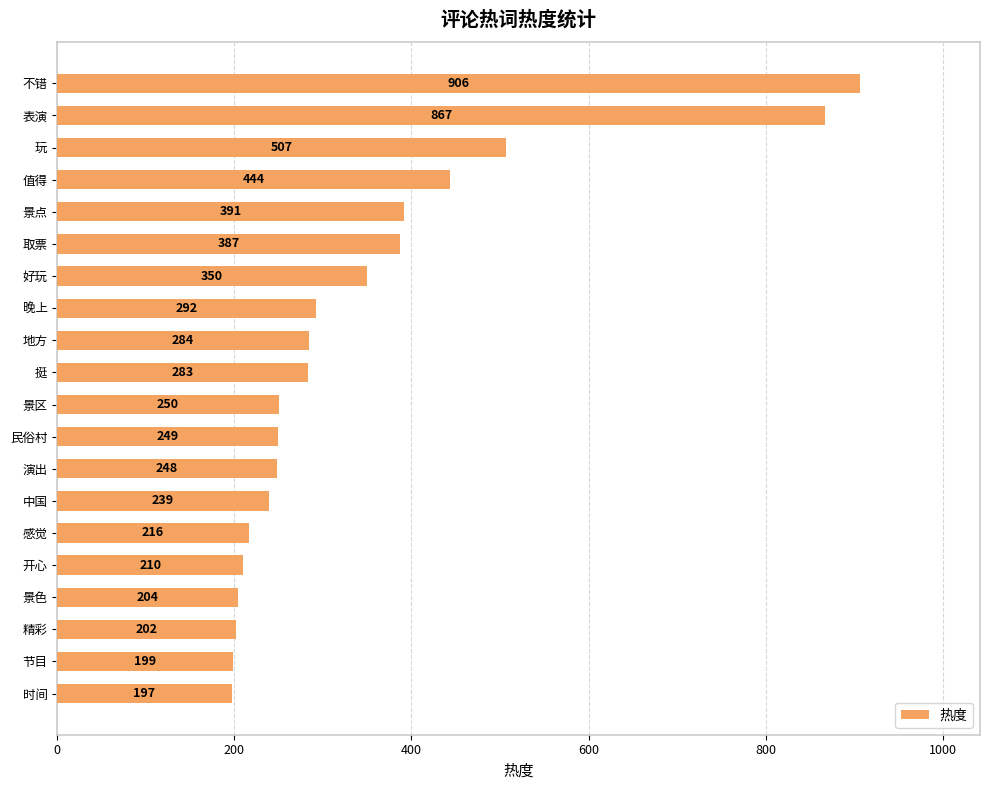

List the labels in order of value, largest first.

不错, 表演, 玩, 值得, 景点, 取票, 好玩, 晚上, 地方, 挺, 景区, 民俗村, 演出, 中国, 感觉, 开心, 景色, 精彩, 节目, 时间